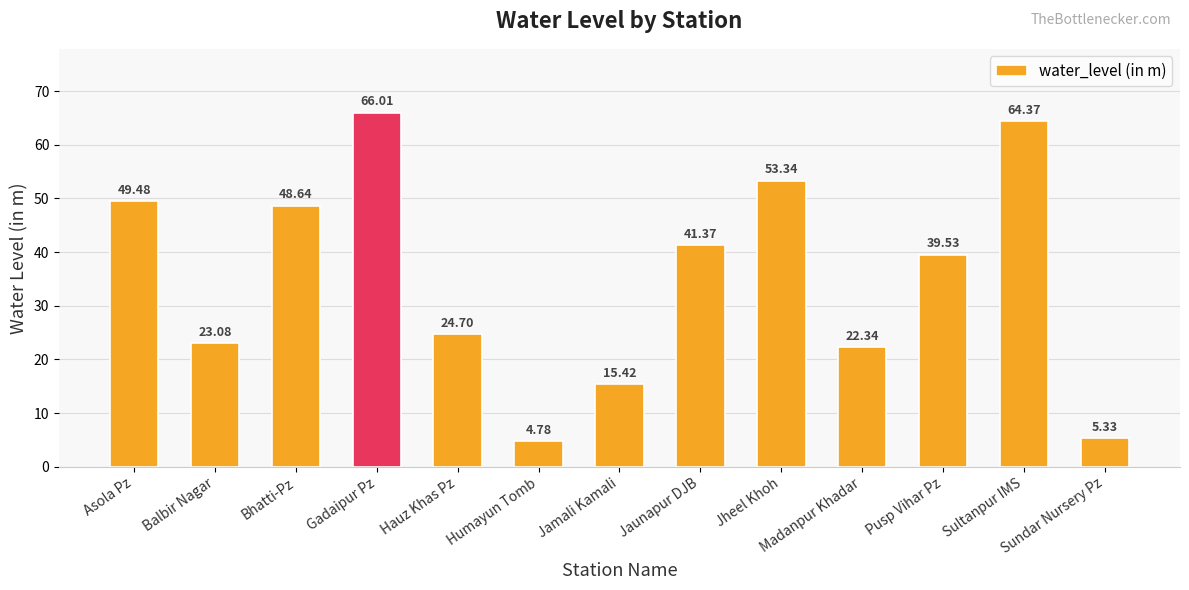

Between Gadaipur Pz and Jaunapur DJB, which is larger?

Gadaipur Pz